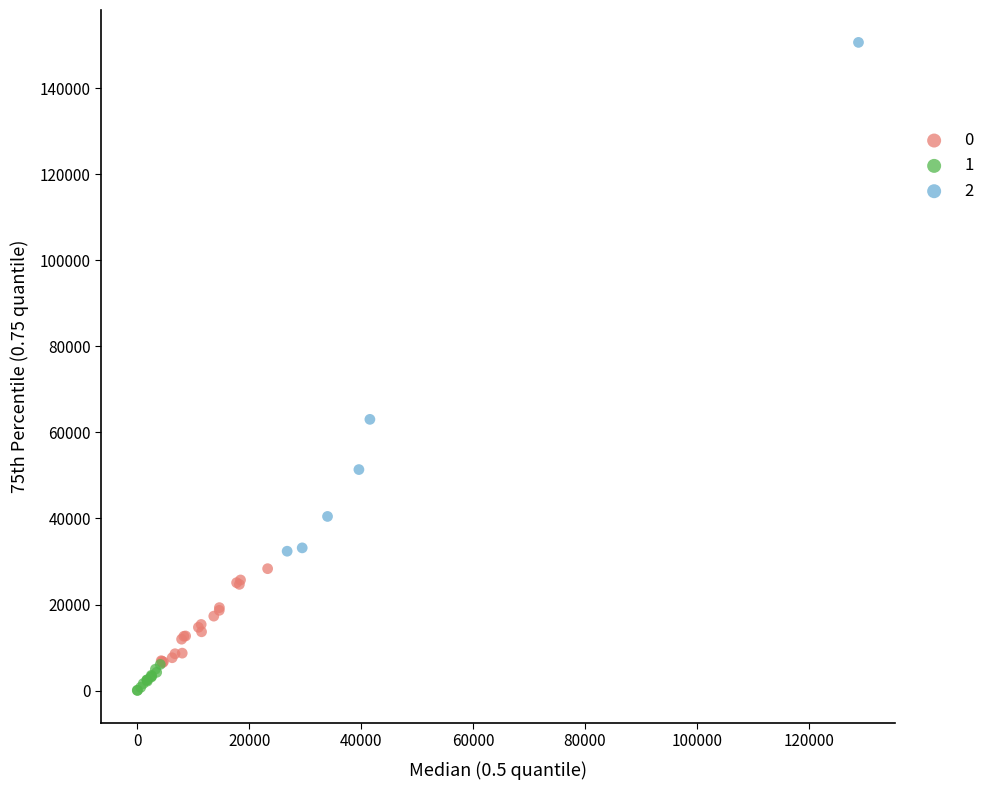

What are all the series names shown in the legend?

0, 1, 2